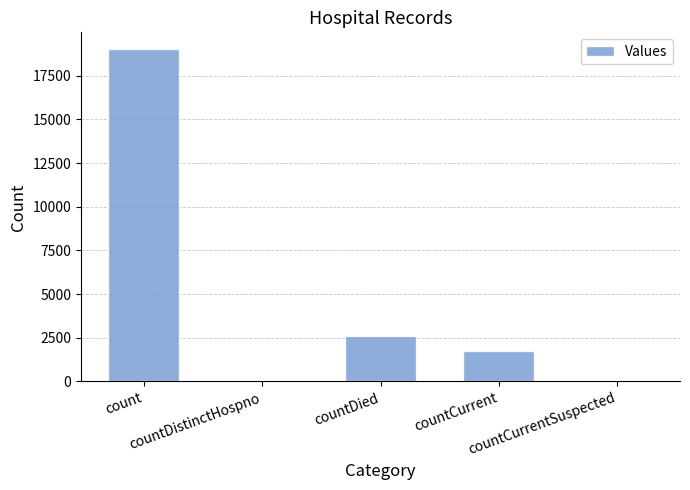

What is the maximum value shown in the chart?

19032